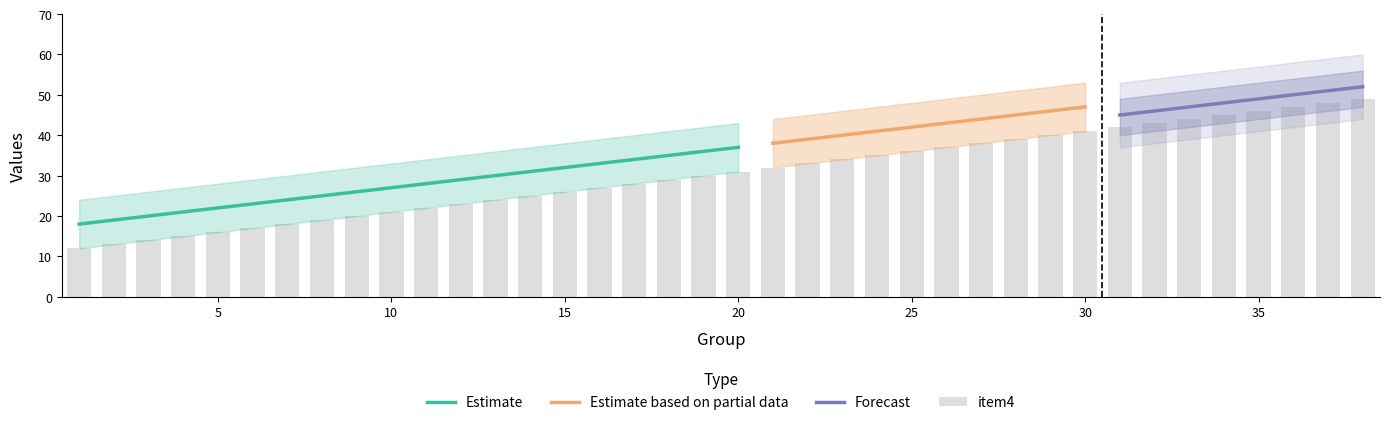

At which label does item4 first exceed 31?

21